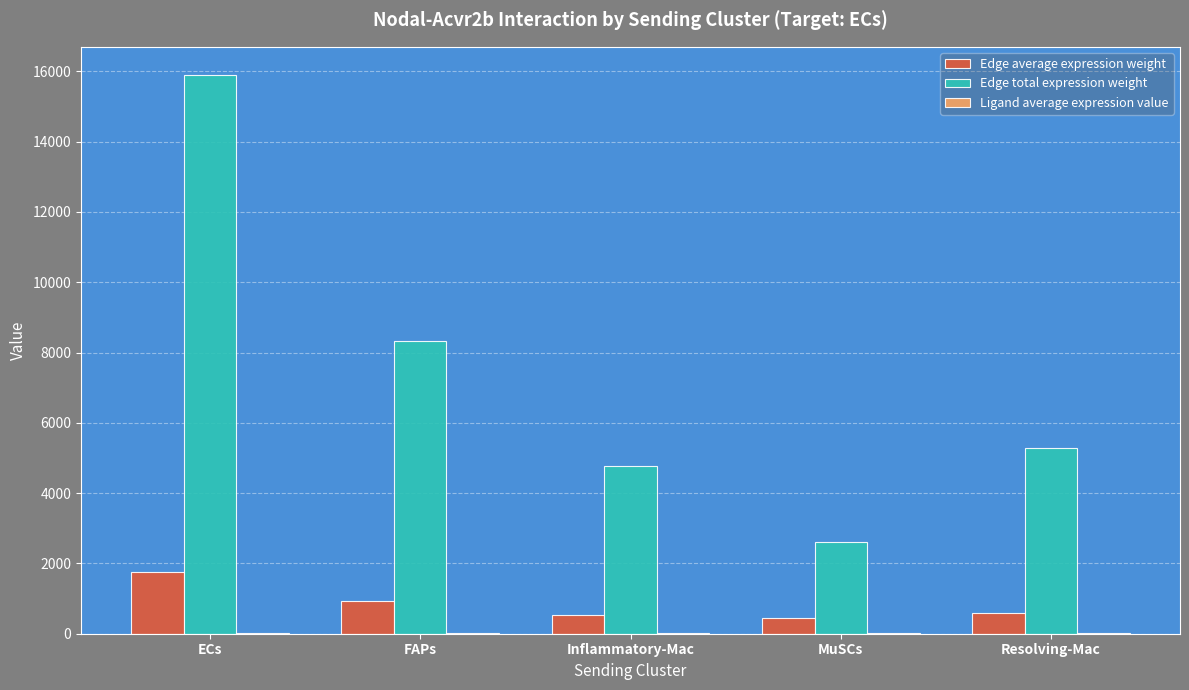

Which series has the largest total across all categories?

Edge total expression weight